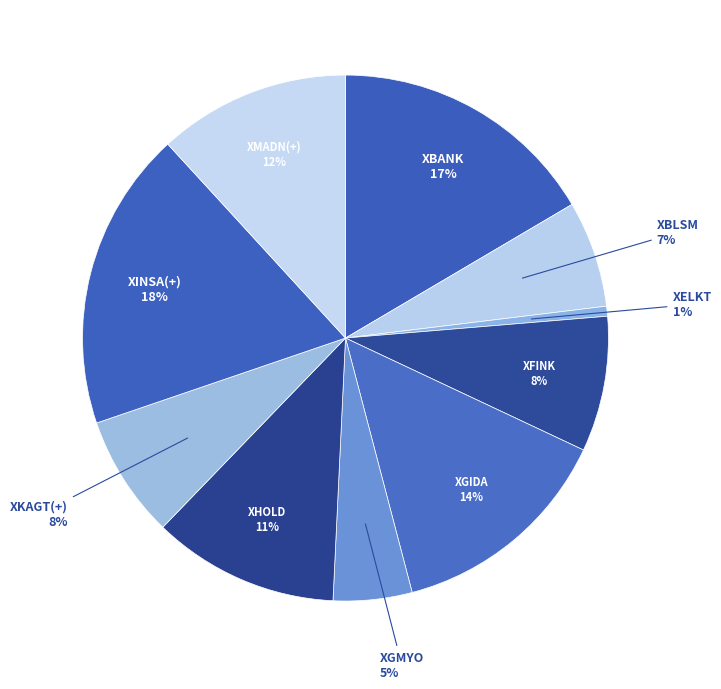

How many slices are in this pie chart?

10